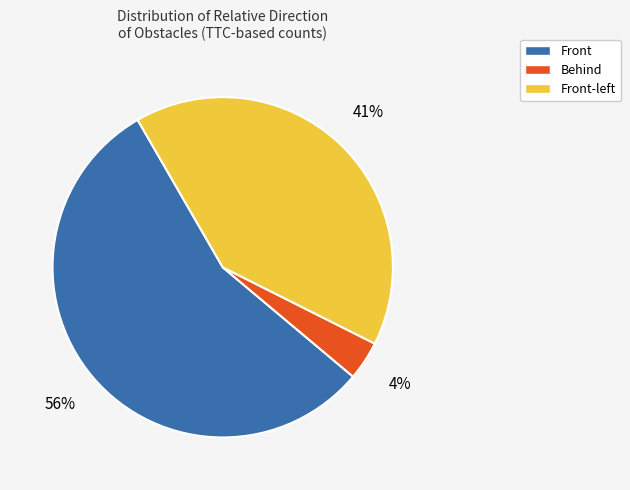

To the nearest percent, what is the average slice percentage?

33%